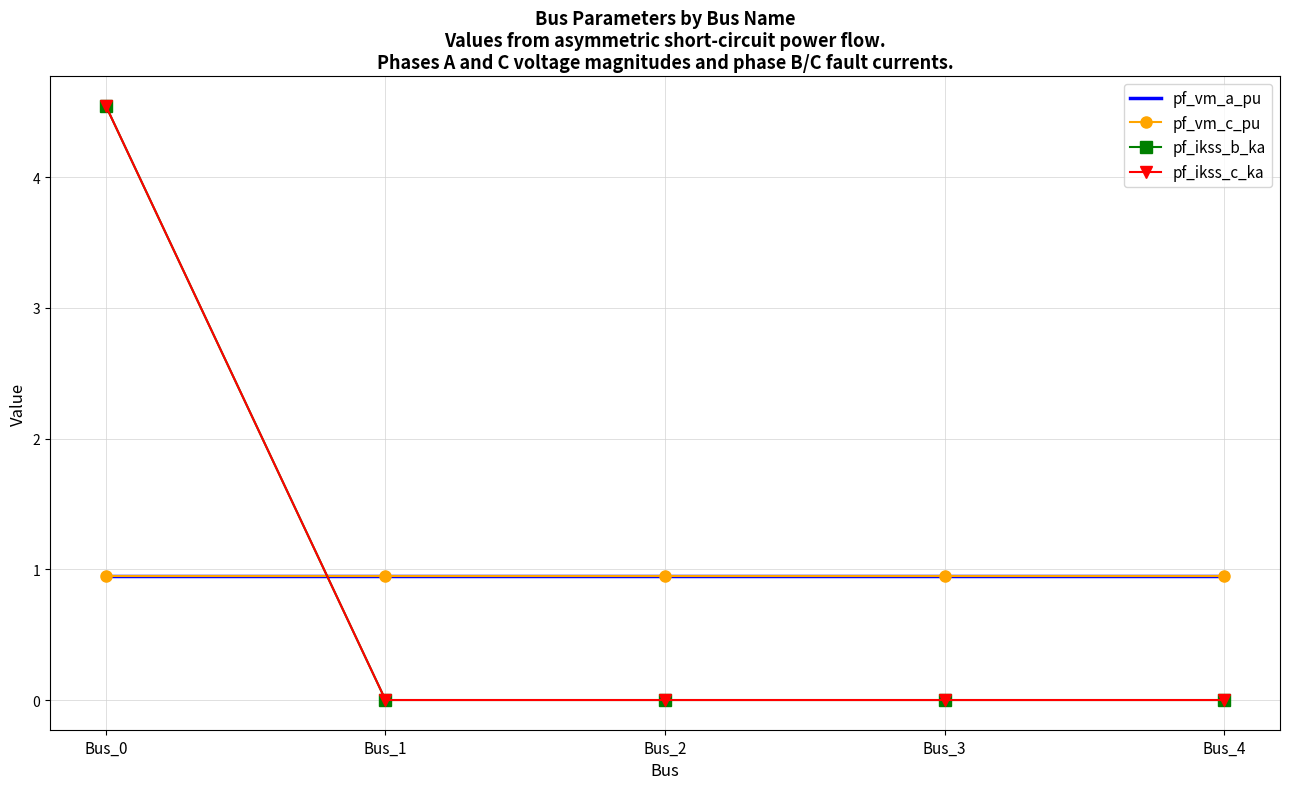

What is the maximum value shown in the chart?

4.5